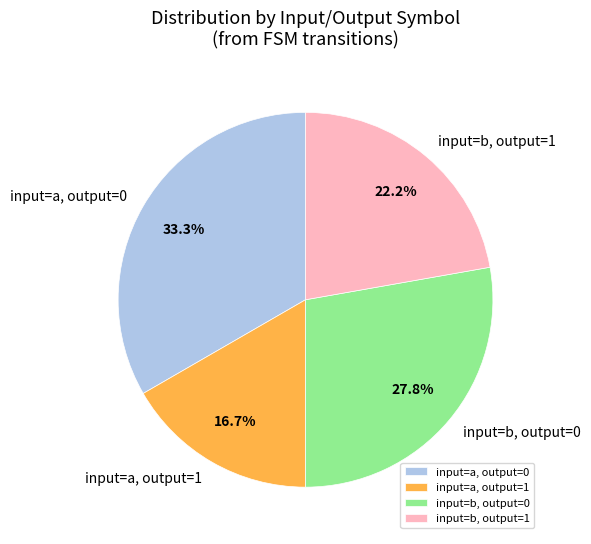

What portion of the pie excludes input=a, output=0?

66.7%